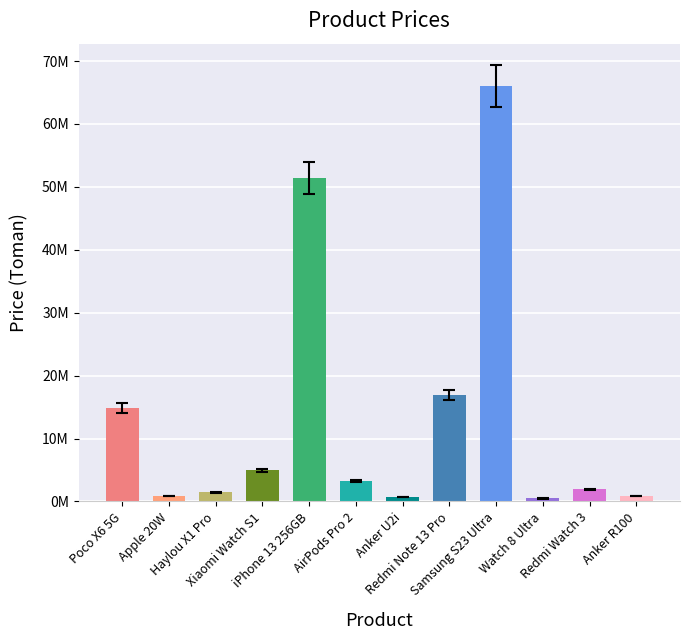

What is the smallest value displayed?

474000